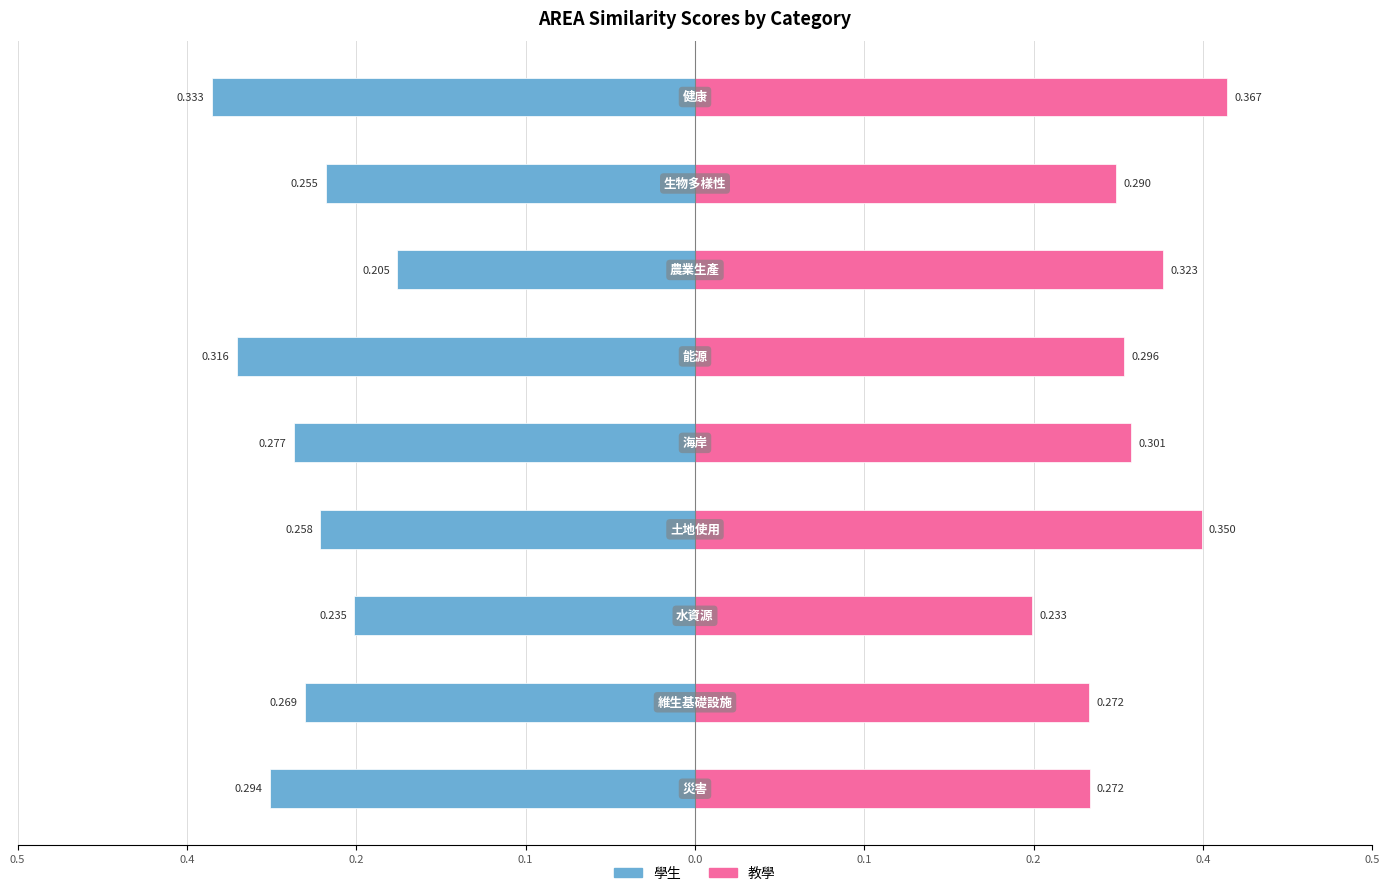

At 0.2, list the series in order from largest to smallest.

教學, 學生